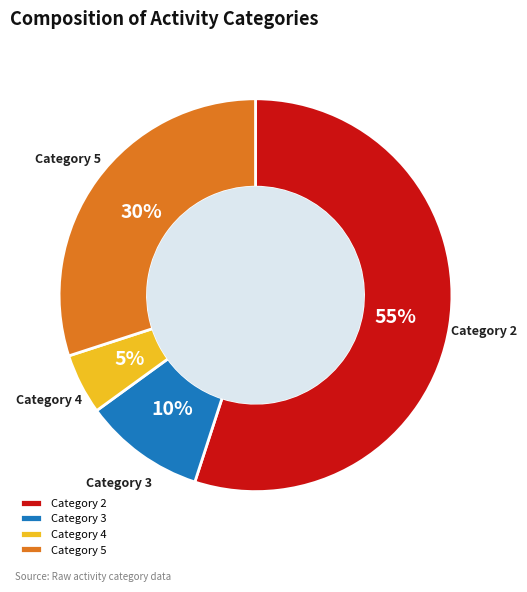

Count the number of slices in the pie.

4